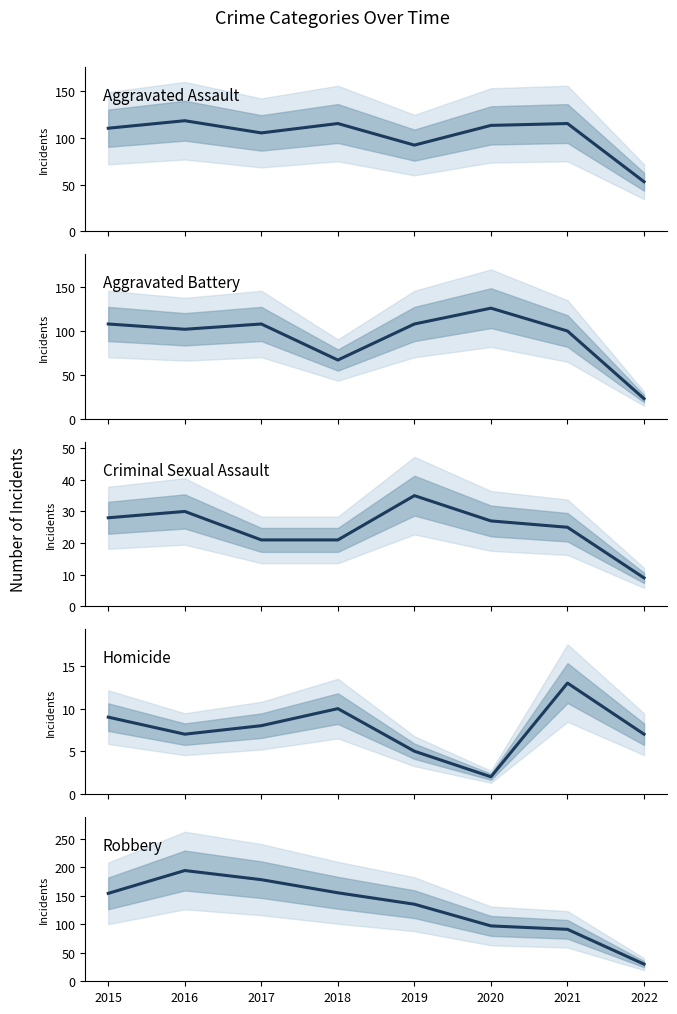

What is the value of the Homicide point at the 4th from the left?

10